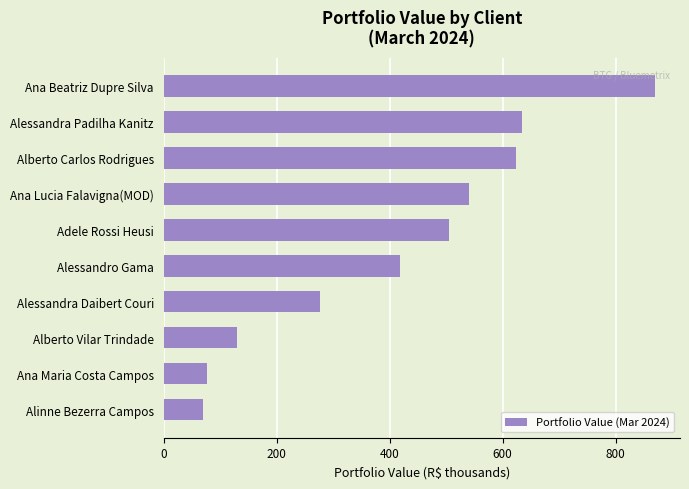

What is the difference between the values at Alberto Vilar Trindade and Adele Rossi Heusi?

374.6